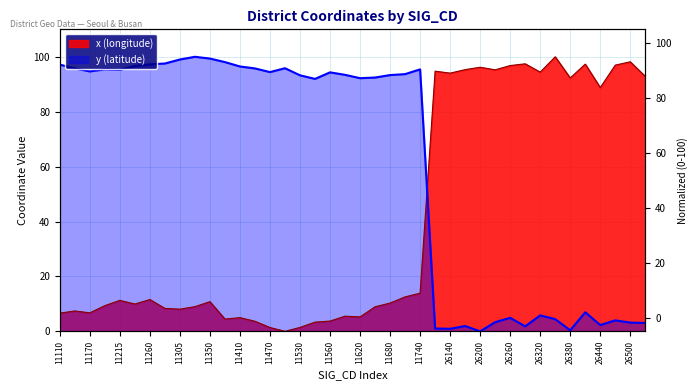

At how many categories does at least one series exceed 41?

40